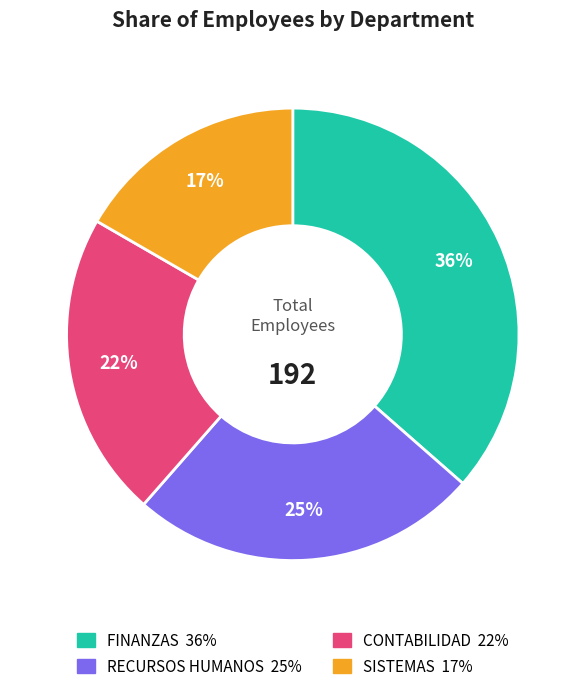

Which category has the biggest portion of the pie?

FINANZAS